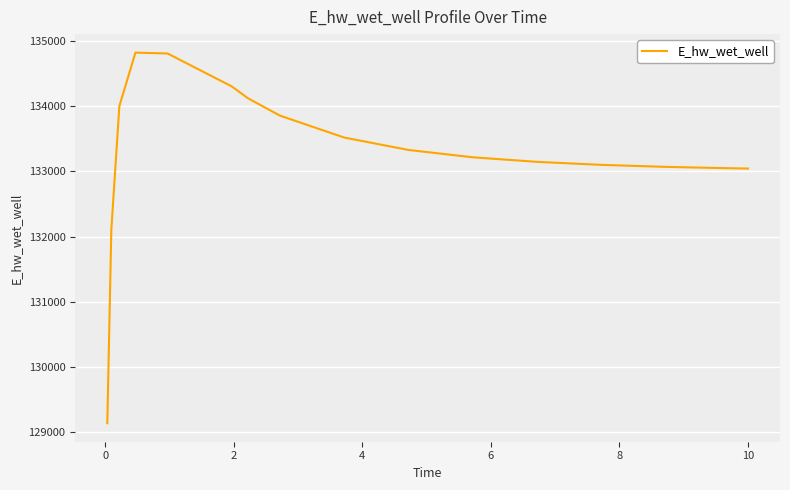

What is the maximum value shown in the chart?

134821.2